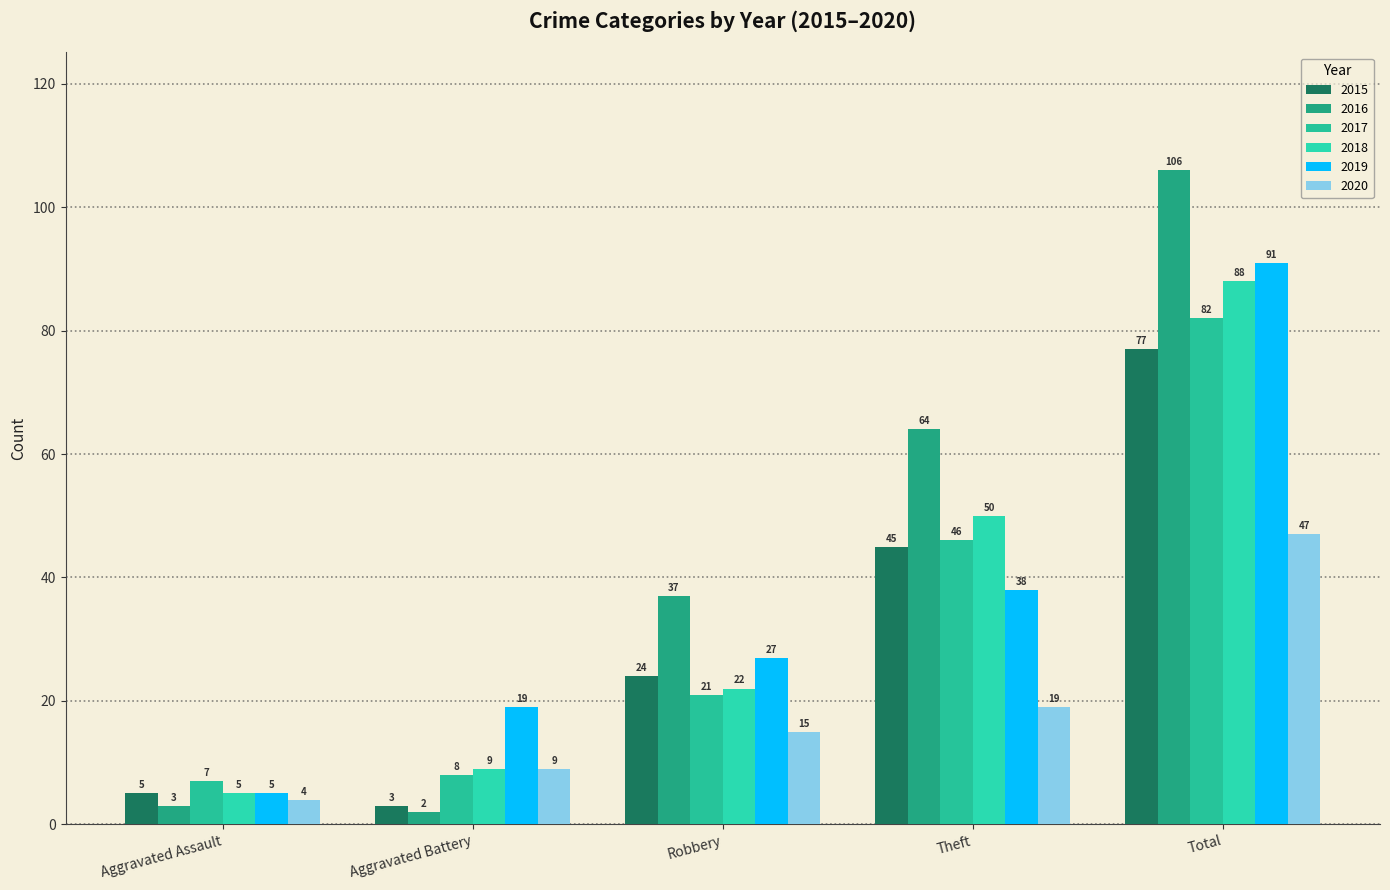

What is the highest value of the 2019 series?

91